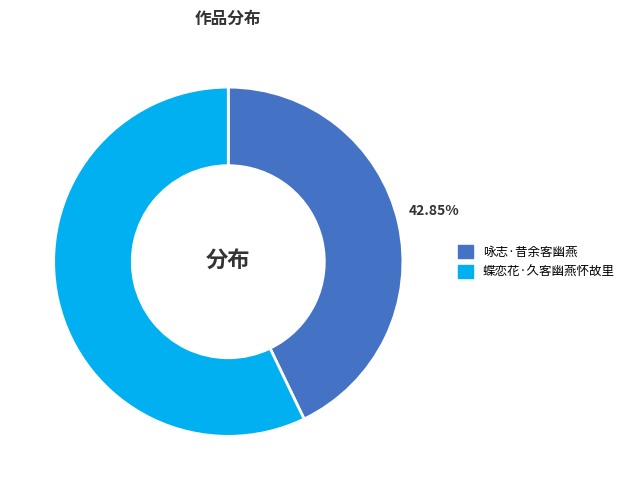

To the nearest percent, what is the average slice percentage?

50%